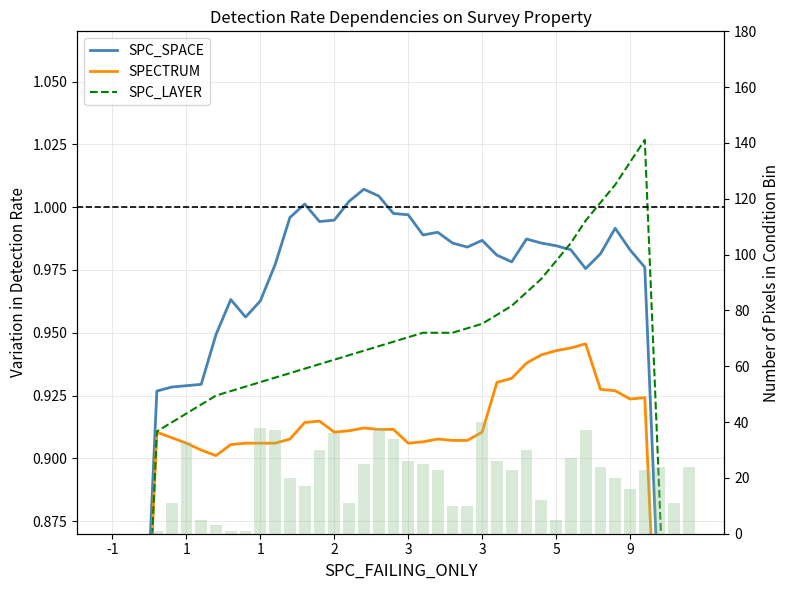

How many distinct data groups are displayed?

4